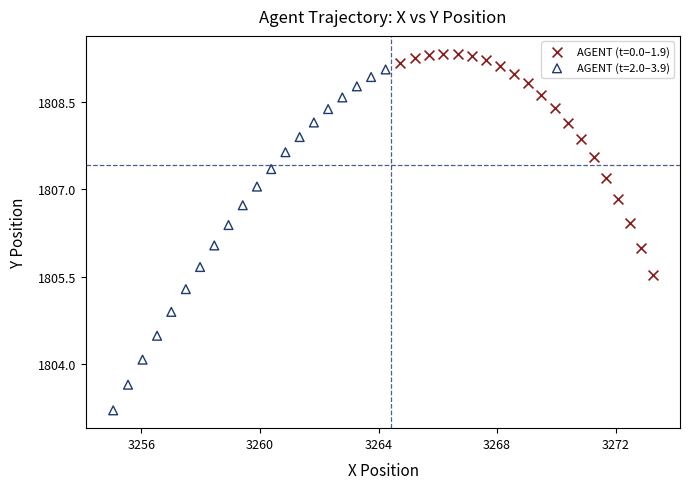

Which series has the largest Y range (max minus min)?

AGENT (t=2.0–3.9)